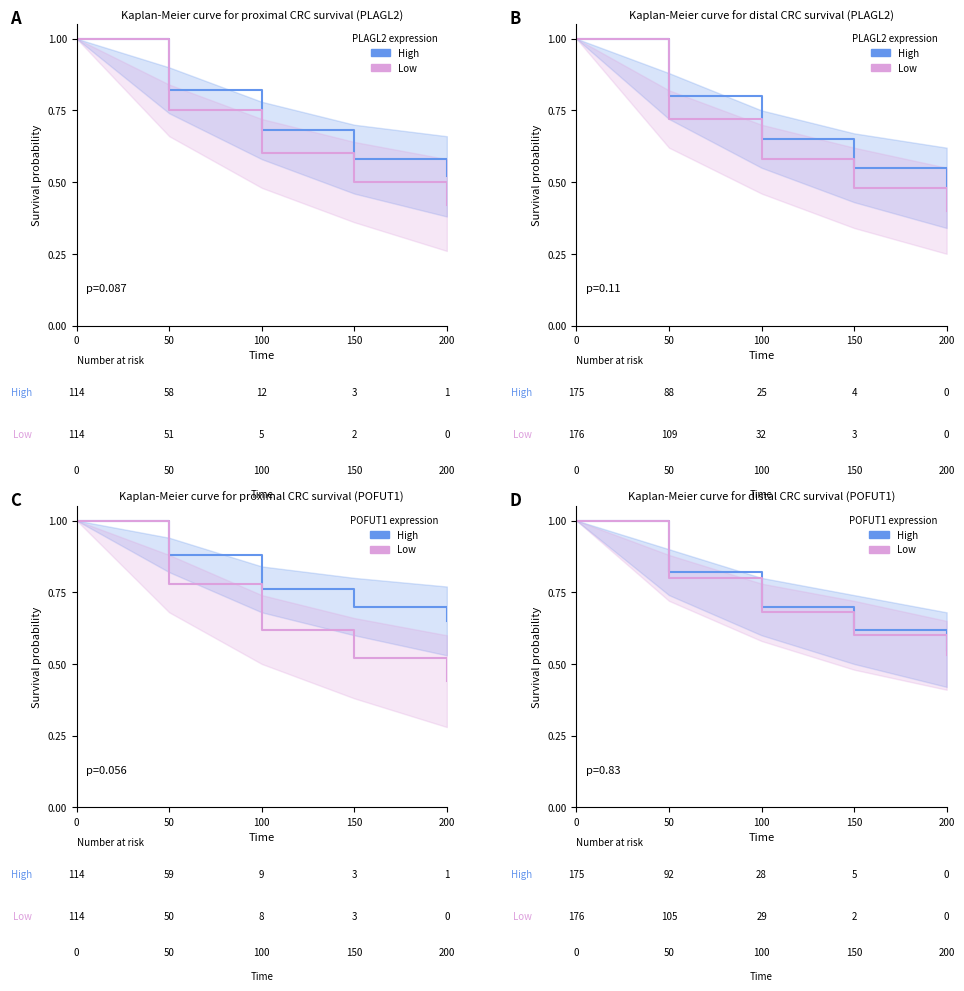

How many lines are shown in the chart?

2